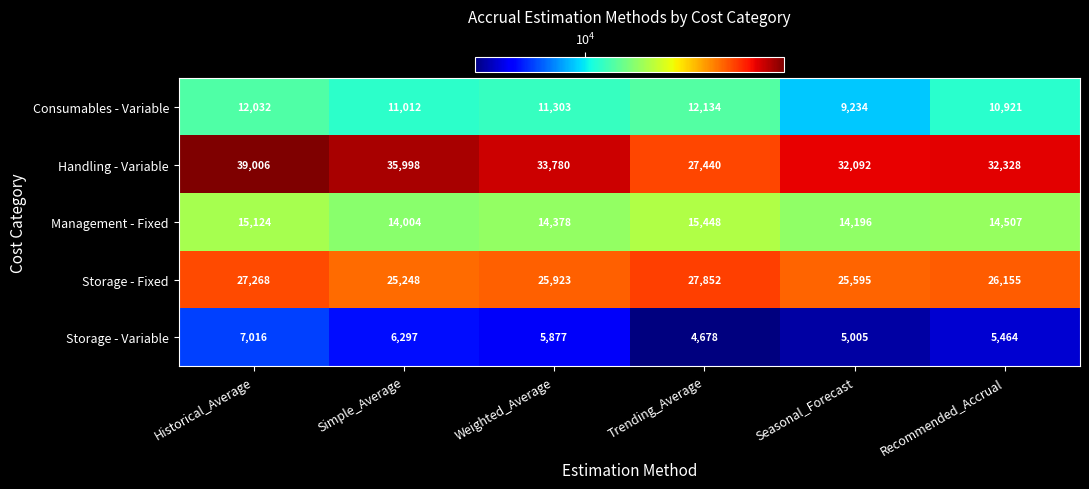

Reading left to right, what are all the values shown in this chart?

Consumables - Variable: Historical_Average=12032	Simple_Average=11012	Weighted_Average=11303	Trending_Average=12134	Seasonal_Forecast=9234	Recommended_Accrual=10921
Handling - Variable: Historical_Average=39006	Simple_Average=35998	Weighted_Average=33780	Trending_Average=27440	Seasonal_Forecast=32092	Recommended_Accrual=32328
Management - Fixed: Historical_Average=15124	Simple_Average=14004	Weighted_Average=14378	Trending_Average=15448	Seasonal_Forecast=14196	Recommended_Accrual=14507
Storage - Fixed: Historical_Average=27268	Simple_Average=25248	Weighted_Average=25923	Trending_Average=27852	Seasonal_Forecast=25595	Recommended_Accrual=26155
Storage - Variable: Historical_Average=7016	Simple_Average=6297	Weighted_Average=5877	Trending_Average=4678	Seasonal_Forecast=5005	Recommended_Accrual=5464